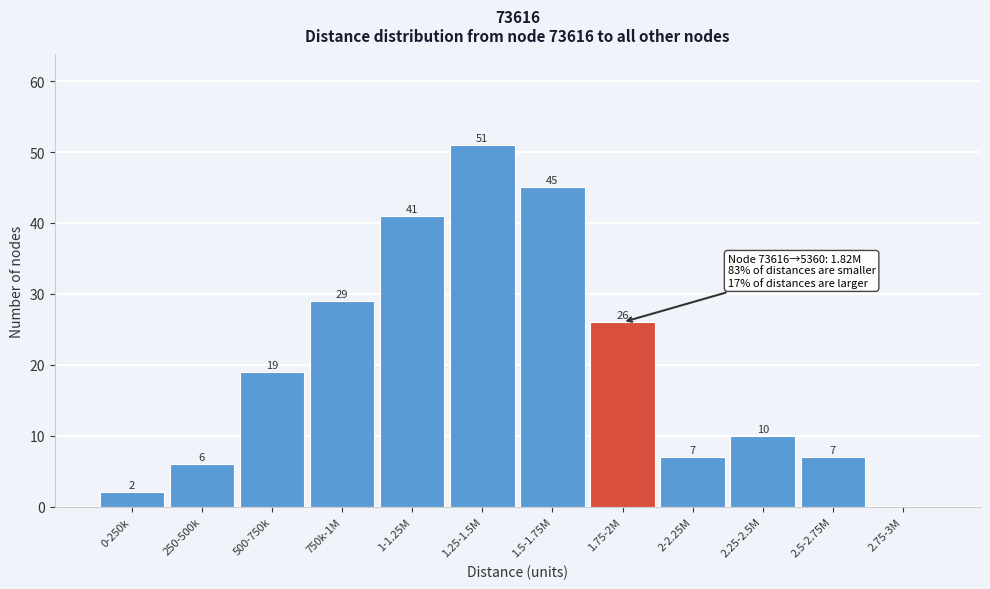

Reading right to left, list all the values displayed in this chart.

2.75-3M=0	2.5-2.75M=7	2.25-2.5M=10	2-2.25M=7	1.75-2M=26	1.5-1.75M=45	1.25-1.5M=51	1-1.25M=41	750k-1M=29	500-750k=19	250-500k=6	0-250k=2